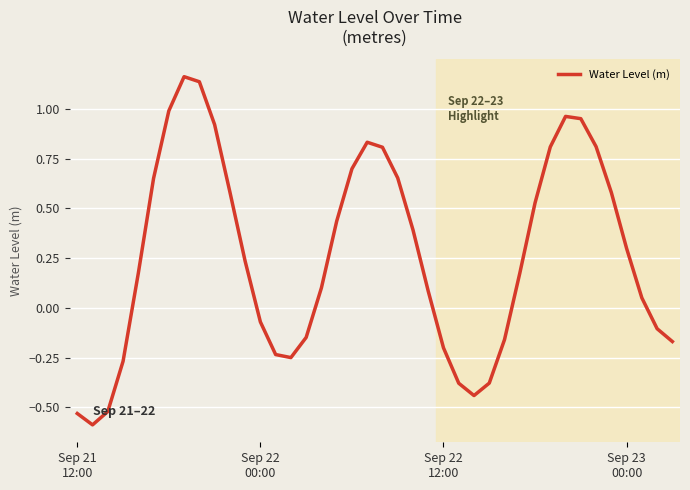

What is the difference between the maximum and minimum values?

1.8